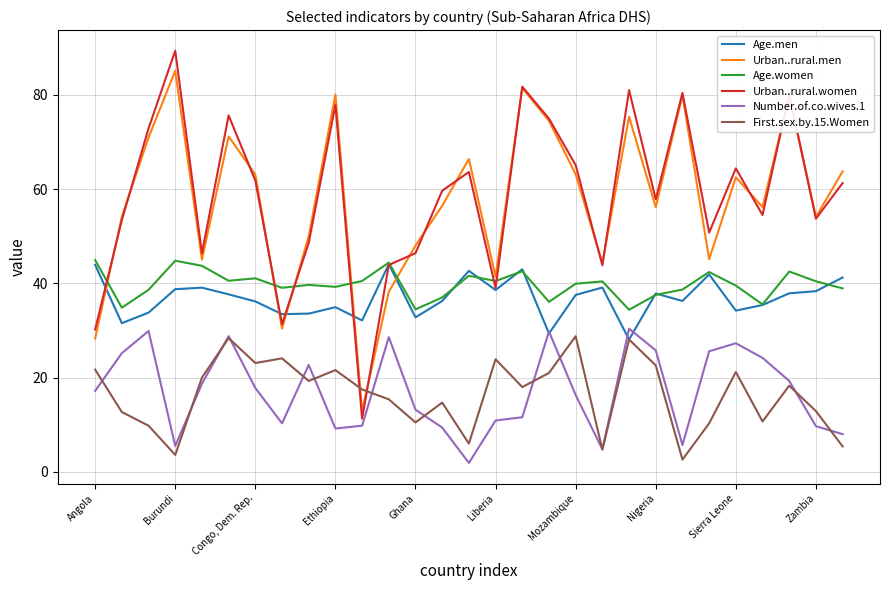

Which series has the largest range (max minus min)?

Urban..rural.women